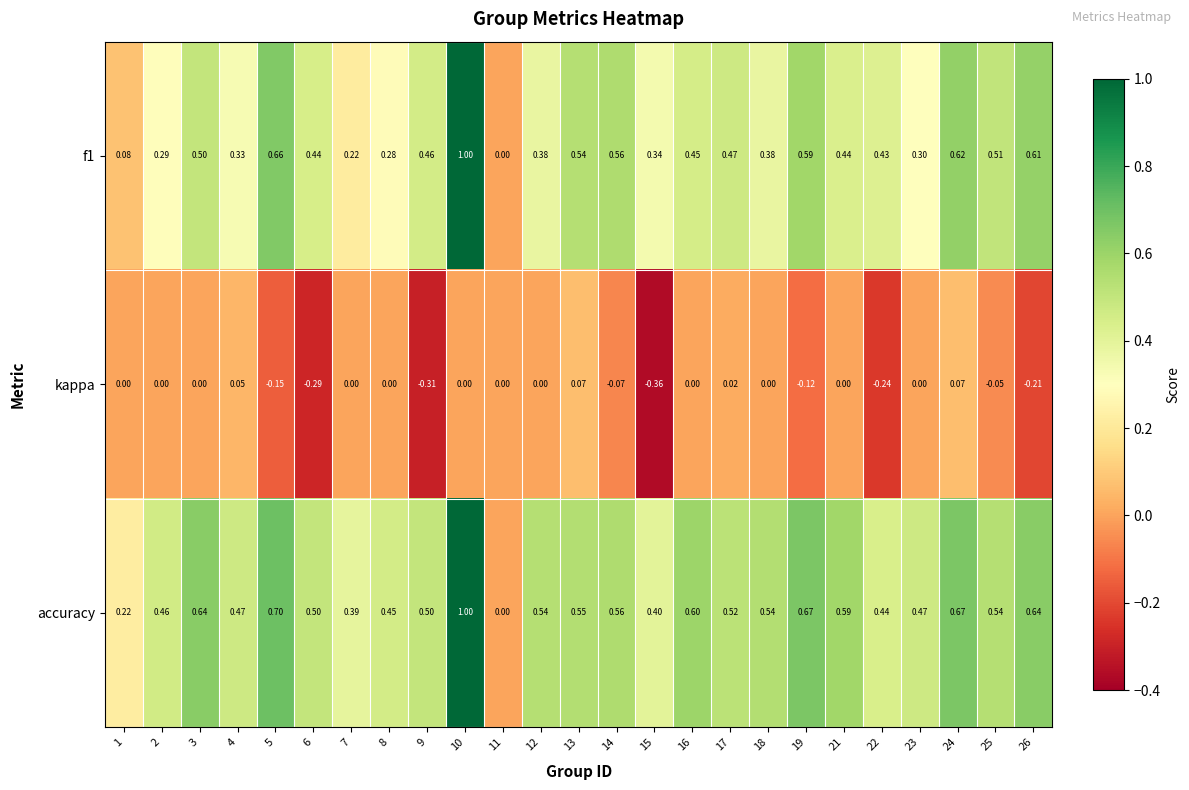

Which series has the largest total across all categories?

accuracy